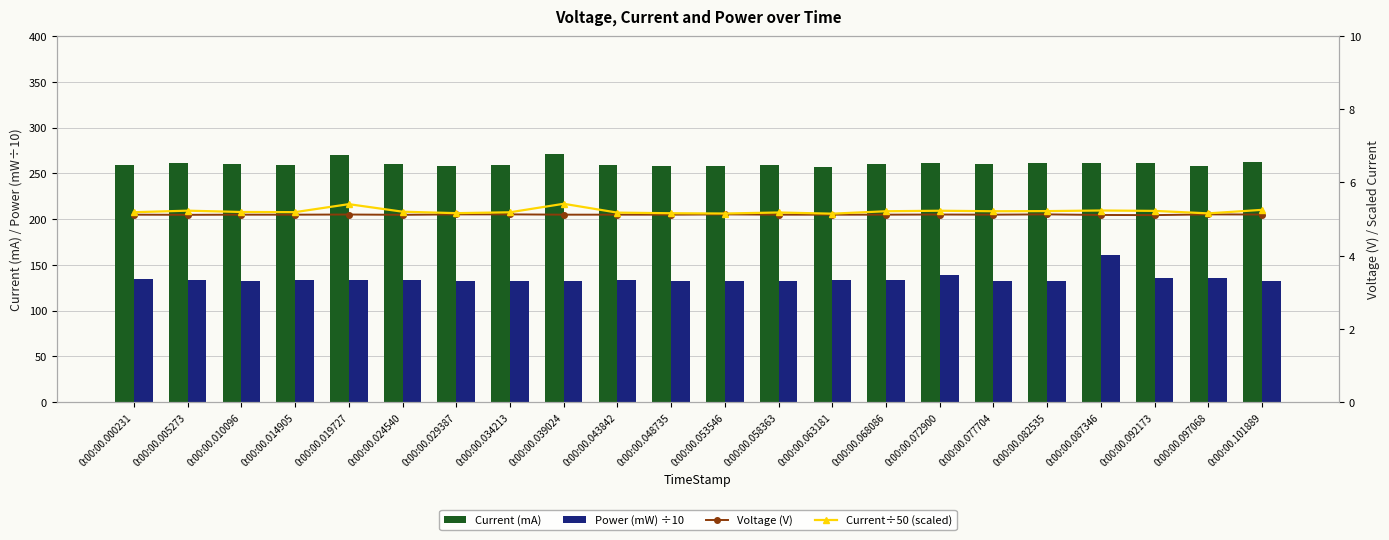

What is the difference between the second highest and second lowest values in the Current (mA) series?

12.8